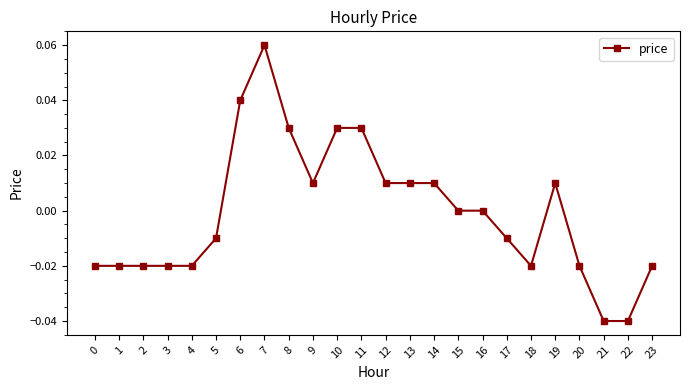

Which category has the highest value across all series?

7